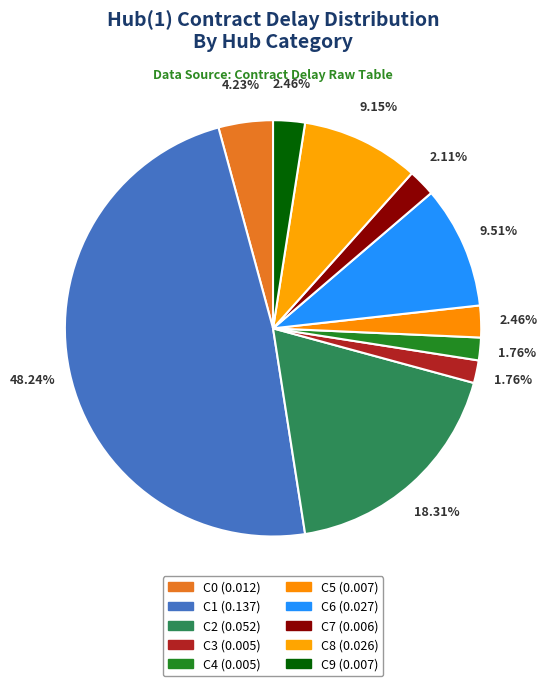

What is the smallest slice in the pie chart?

C3